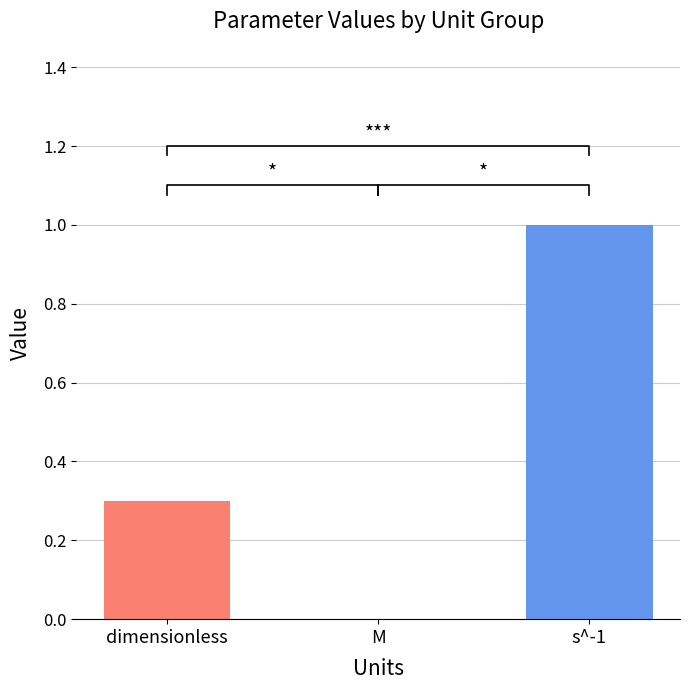

Reading left to right, what are all the values shown in this chart?

dimensionless=0.3	M=0.0	s^-1=1.0